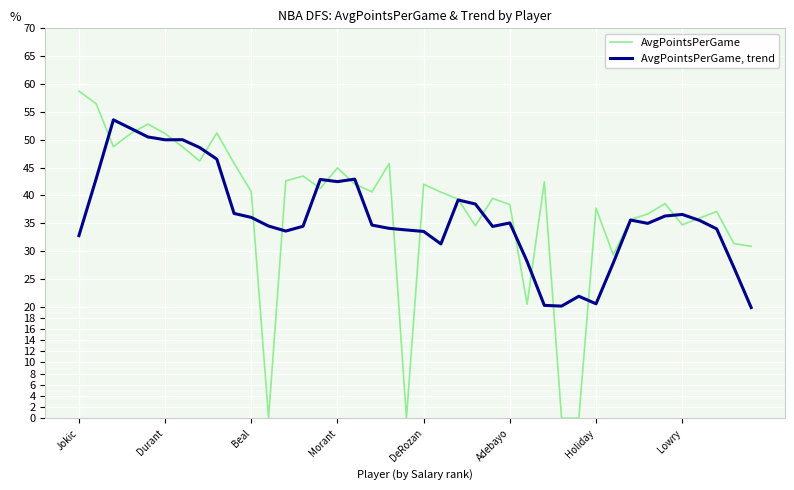

Which series has the largest range (max minus min)?

AvgPointsPerGame